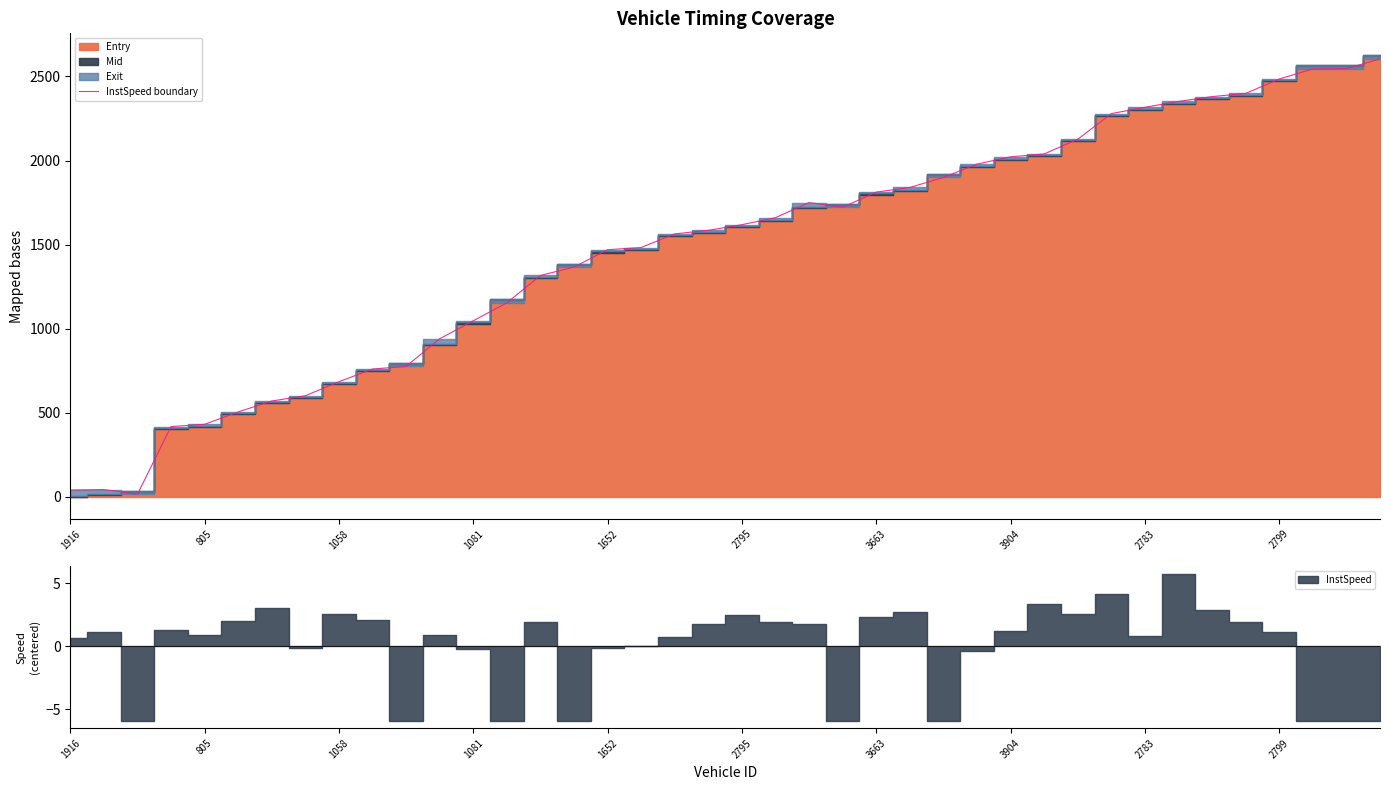

True or false: InstSpeed boundary has a value of 40.6 at 1916.

True